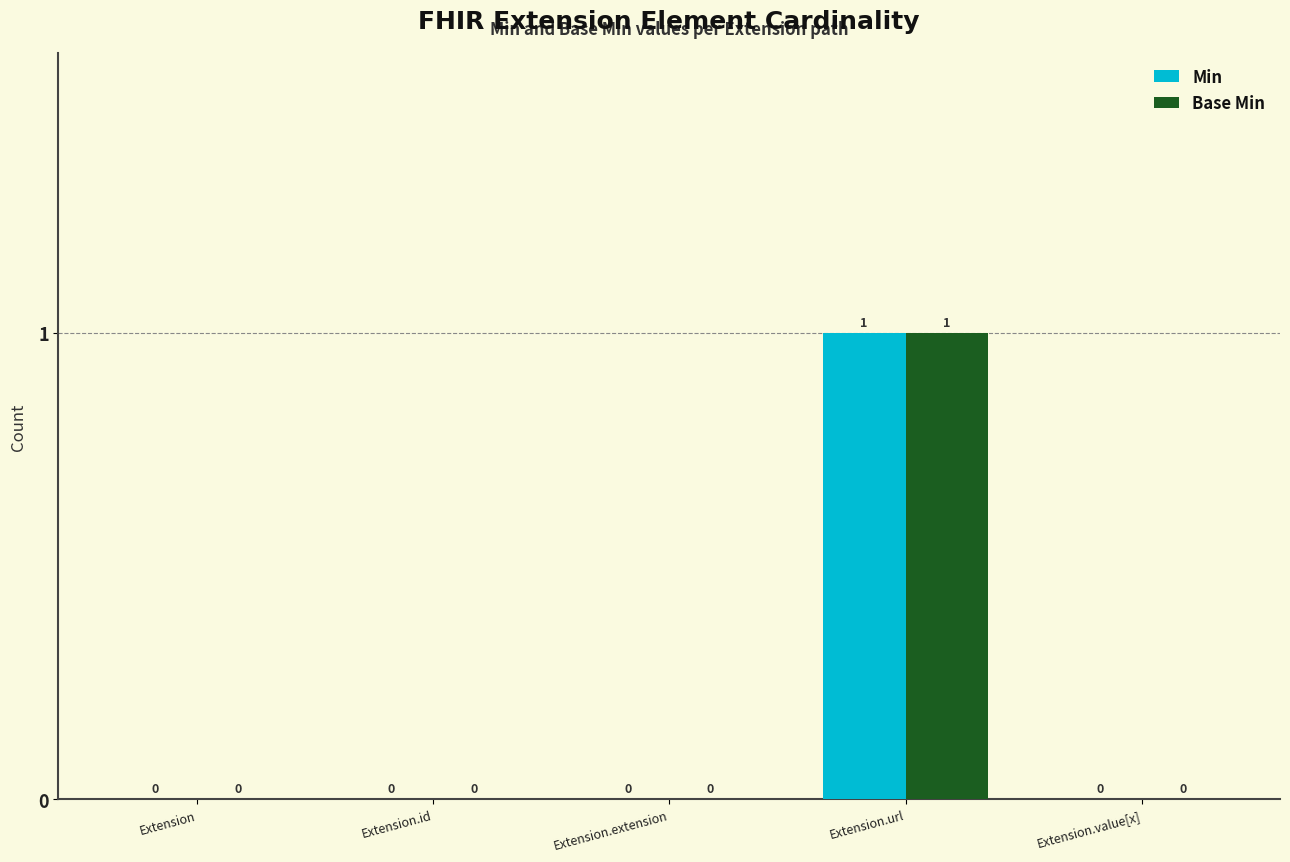

How many categories are shown in the chart?

5